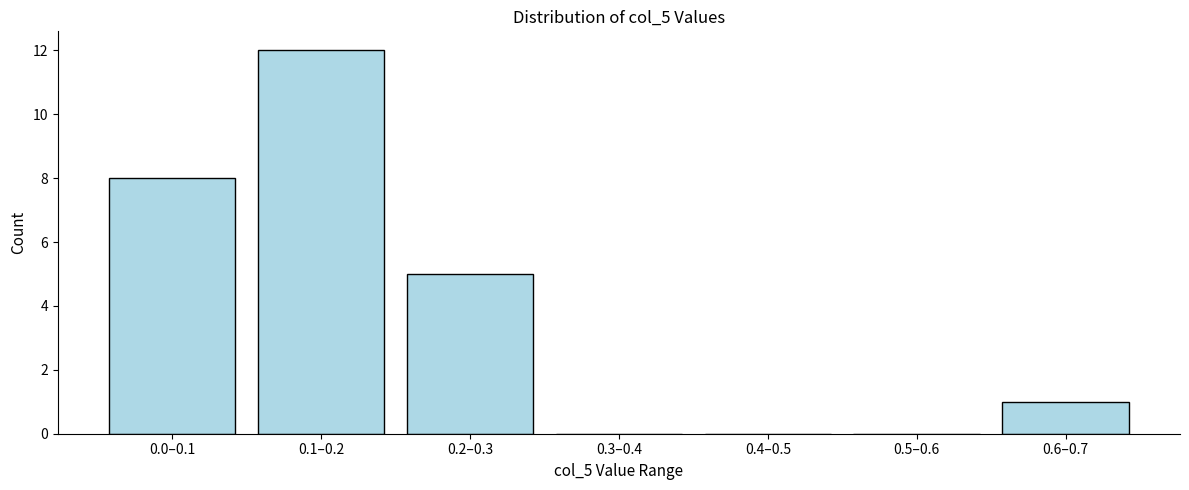

Reading left to right, what are all the values shown in this chart?

0.0–0.1=8	0.1–0.2=12	0.2–0.3=5	0.3–0.4=0	0.4–0.5=0	0.5–0.6=0	0.6–0.7=1